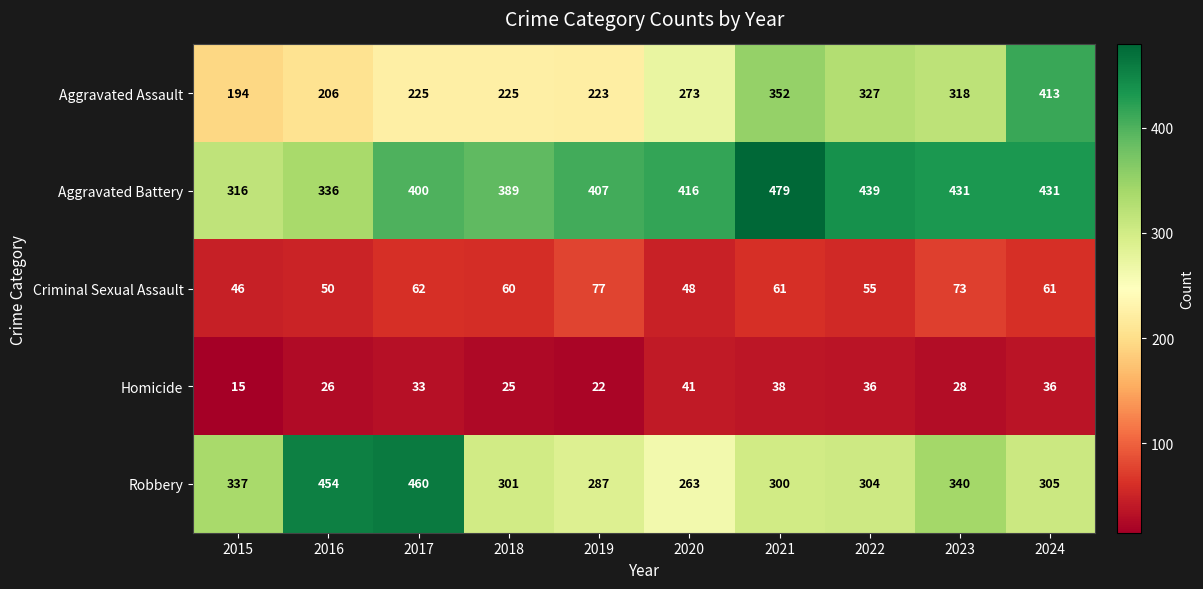

Rank the series by their maximum value, from highest to lowest.

Aggravated Battery, Robbery, Aggravated Assault, Criminal Sexual Assault, Homicide